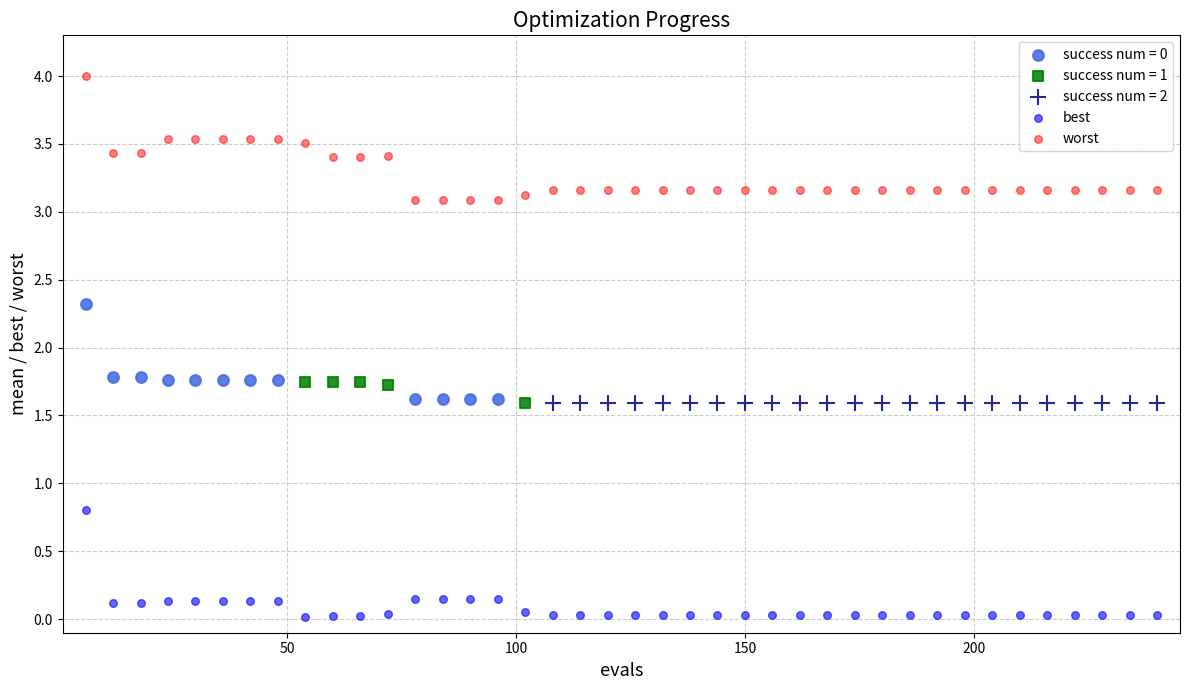

Which series reaches the minimum Y coordinate?

best